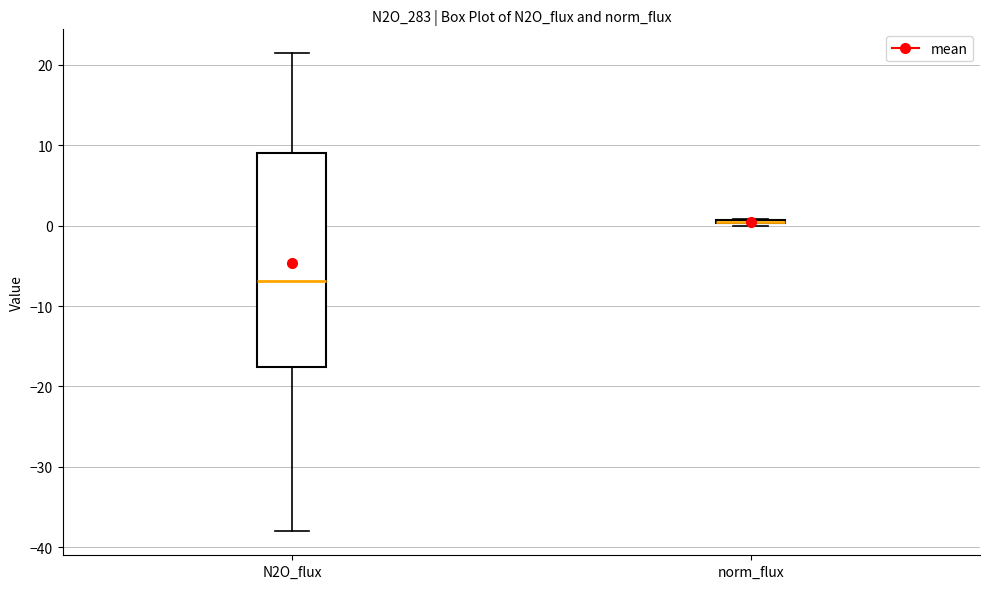

Reading left to right, read every box against the y-axis: the position of its median line, the range the box covers, and the ends of its whiskers. The values are not printed on the chart, so give them approximately, as read against the axis.

N2O_flux: median -7, box -18 to 9, whiskers -38 to 21
norm_flux: box collapsed to a line at 0, whiskers 0 to 1